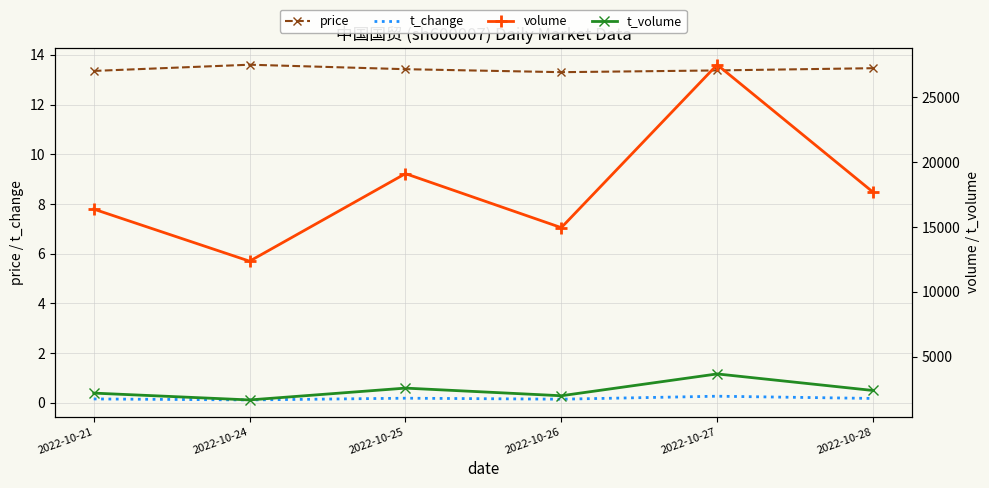

What is the difference between the highest and lowest values at 2022-10-25?

19116.8